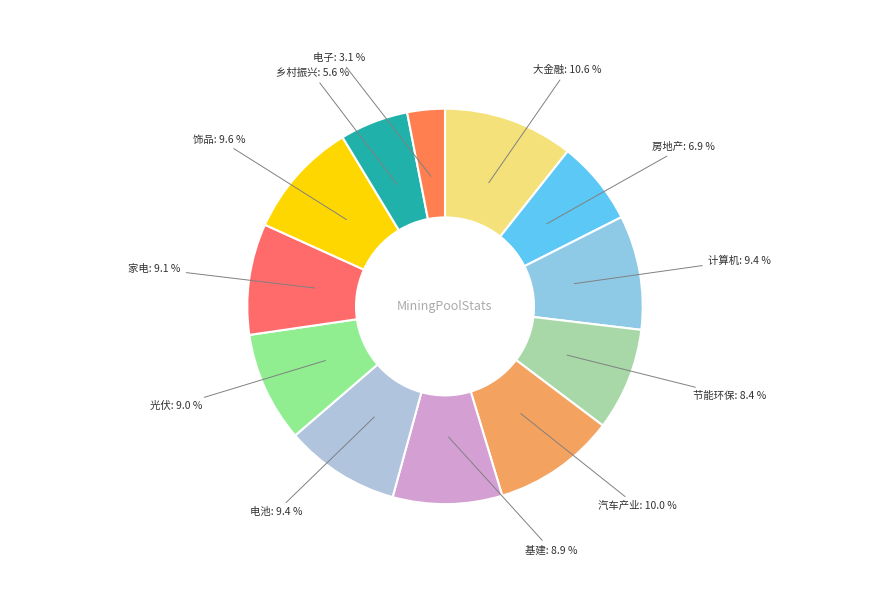

Count the number of slices in the pie.

12